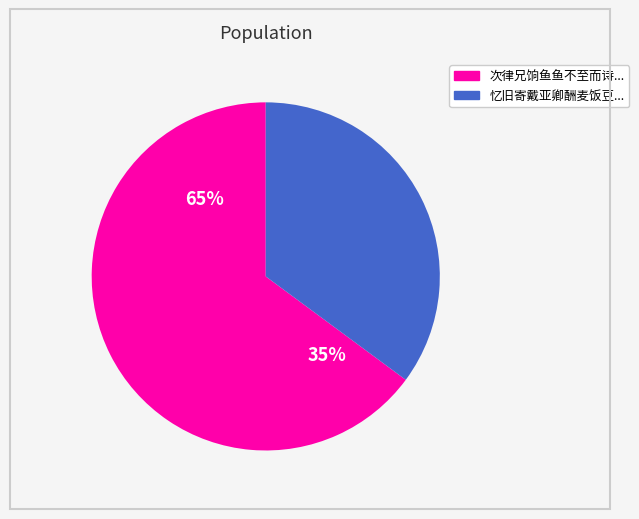

What percentage is NOT represented by 次律兄饷鱼鱼不至而诗至颇类南海使君送酒辄成三绝一笑而已赐茗少分以报厚意 其一?

35.1%